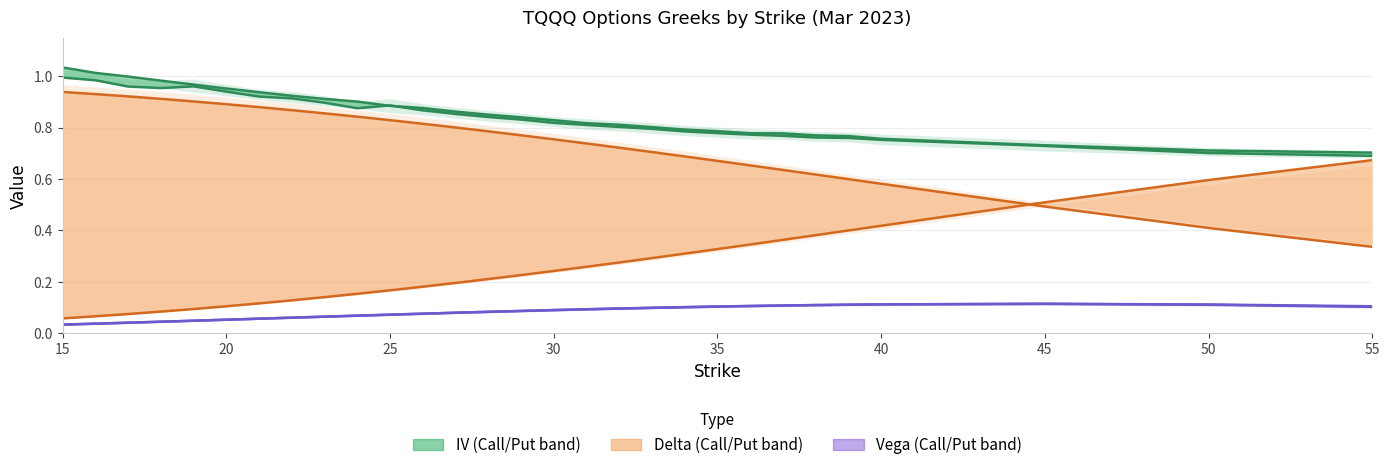

List the series in order of their peak value, lowest first.

vega_put, vega_call, delta_put, delta_call, iv_call, iv_put